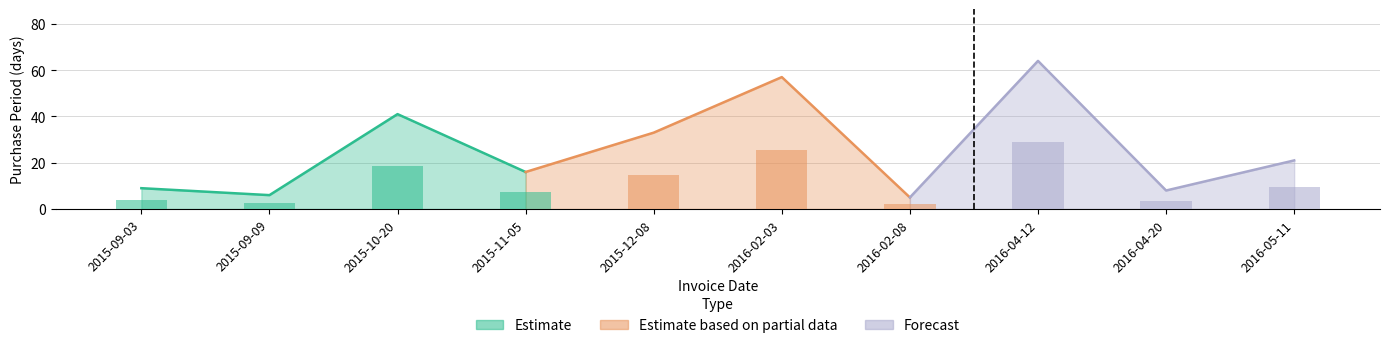

What is the difference between the values at 2015-11-05 and 2015-12-08?

7.6